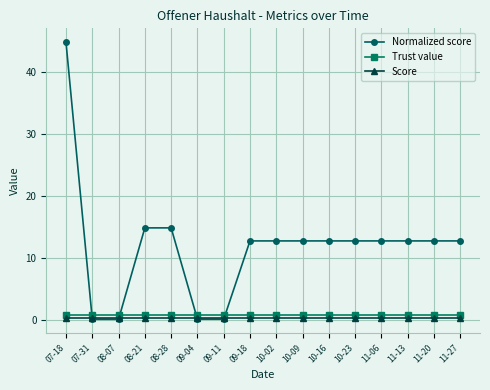

True or false: Trust value and Score intersect in this chart.

False